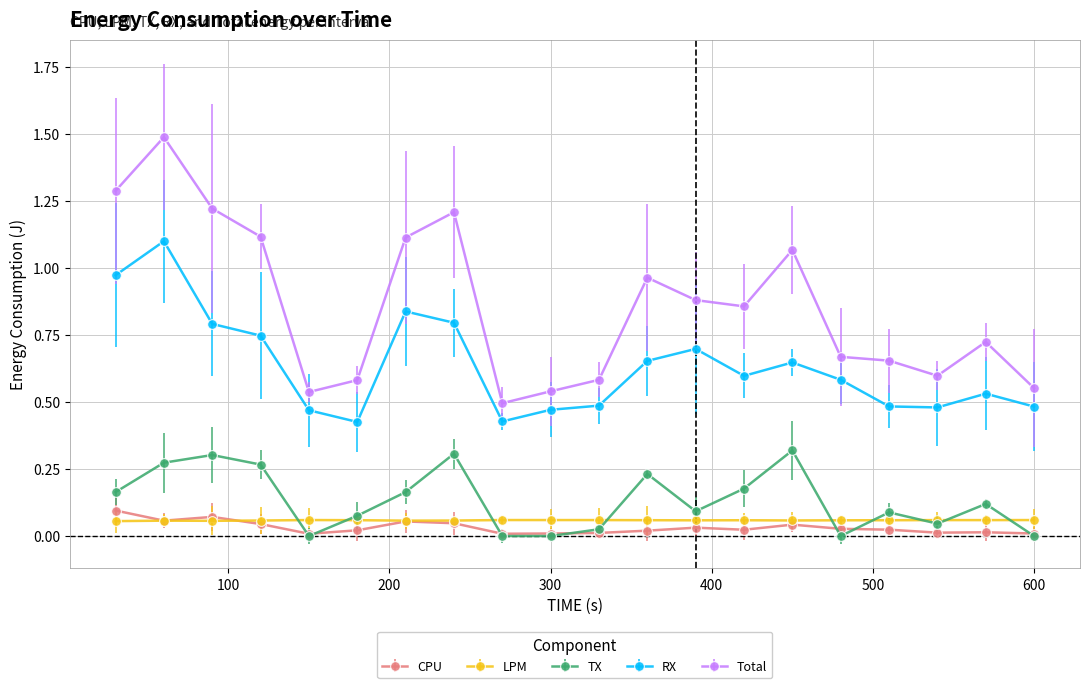

True or false: RX and CPU cross at least once.

False